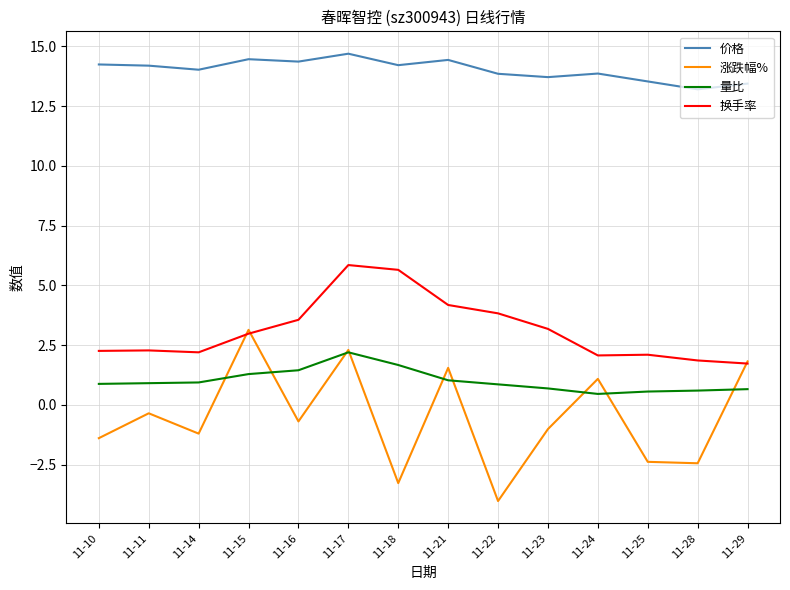

List the series in order of their peak value, highest first.

价格, 换手率, 涨跌幅%, 量比